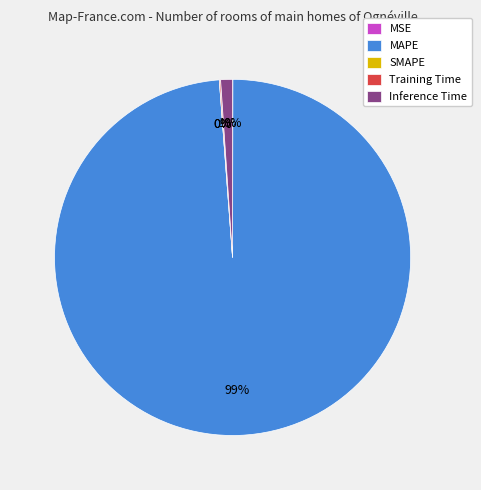

To the nearest percent, what is the difference between the largest and smallest slice percentages?

99%